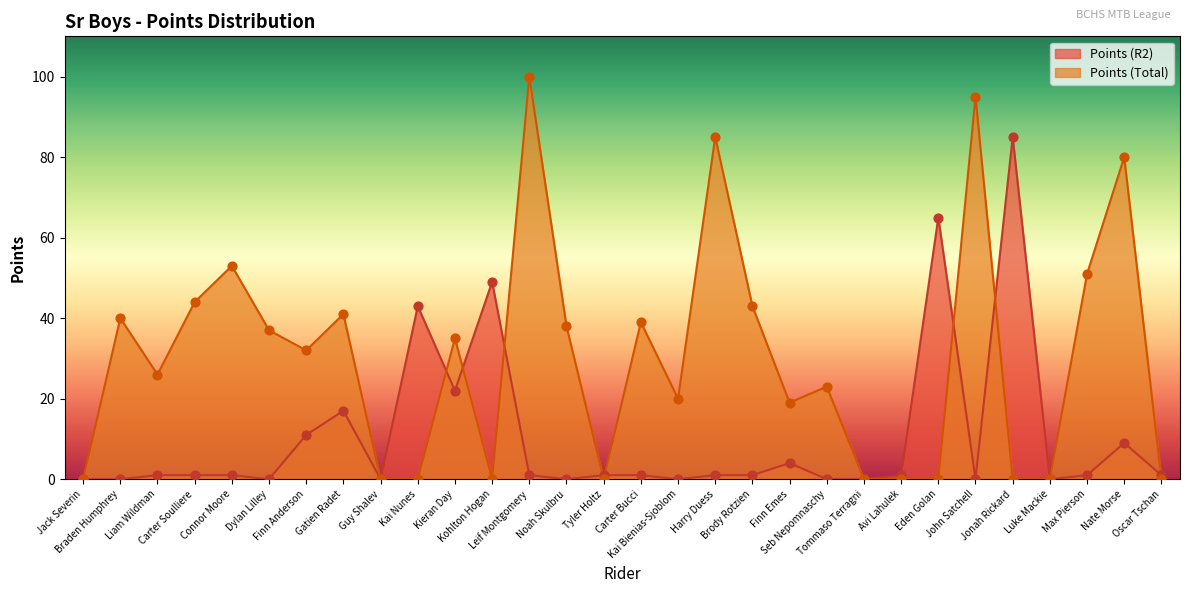

What are all the series names shown in the legend?

Points (R2), Points (Total)